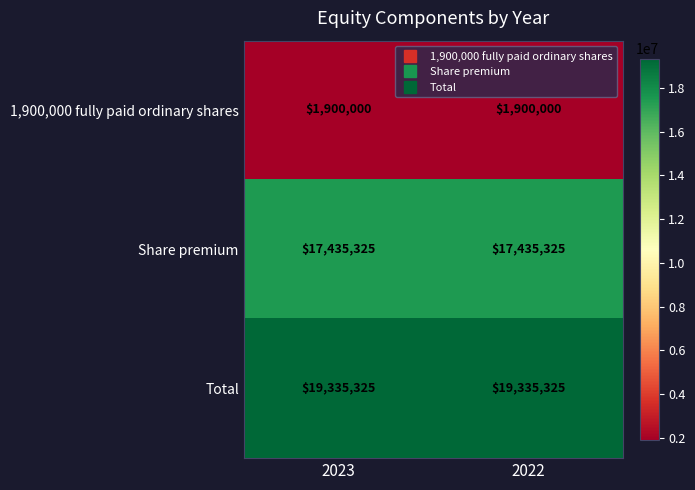

What is the maximum value for 1,900,000 fully paid ordinary shares?

1900000